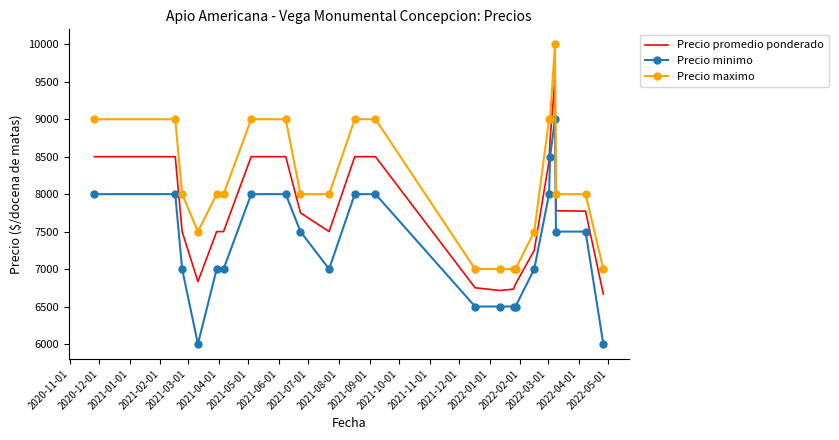

Which series has the largest total across all categories?

Precio maximo